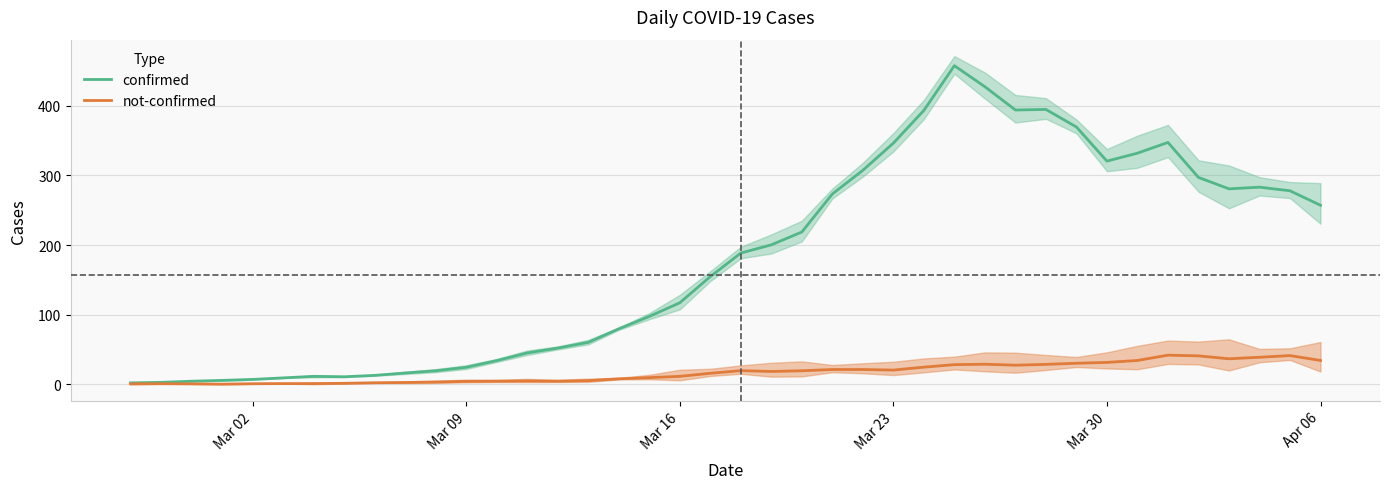

What is the minimum value for not-confirmed?

0.4